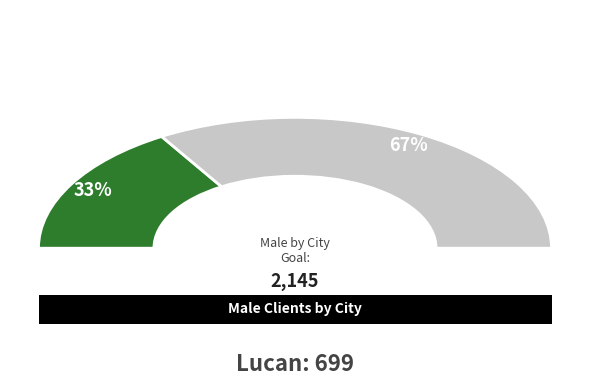

The Limerick slice represents 21% of the pie. True or false?

False